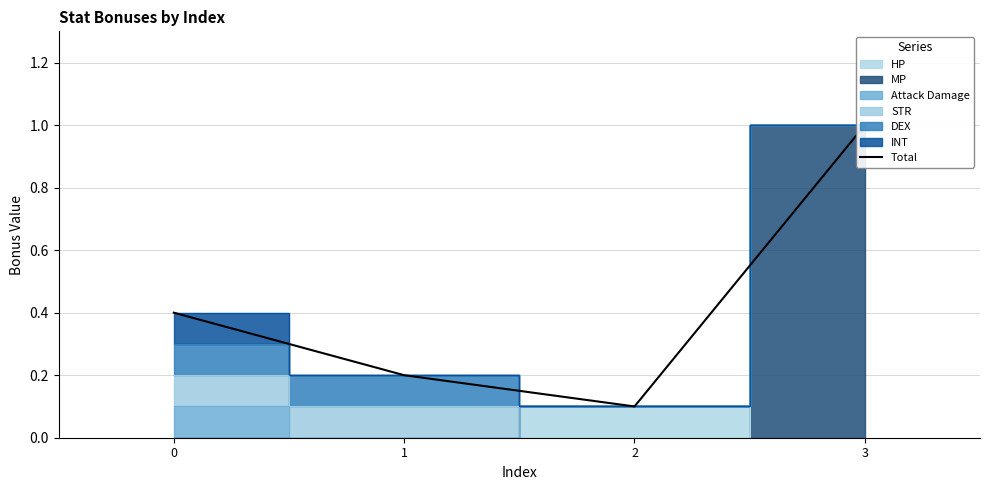

How many interior local valleys (lower than both neighbors) does the data have?

1